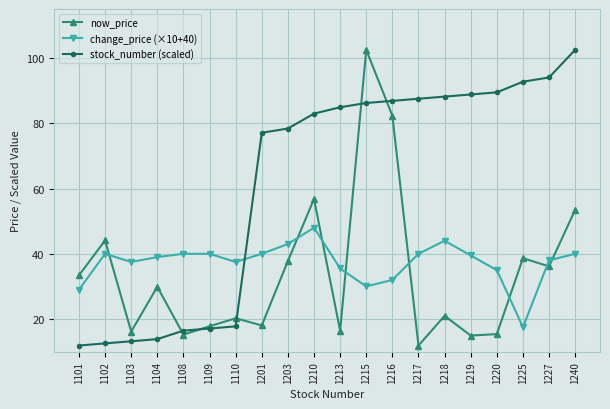

Where is the first local minimum for change_price (×10+40)?

1103